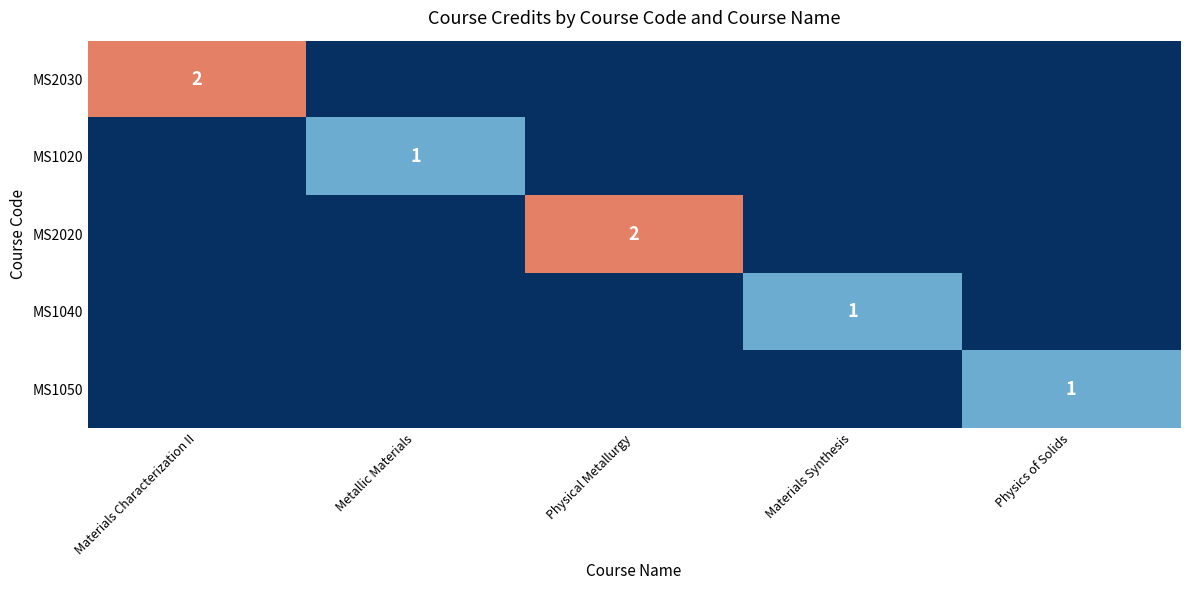

The value of MS1040 at Materials Synthesis is 1. True or false?

True